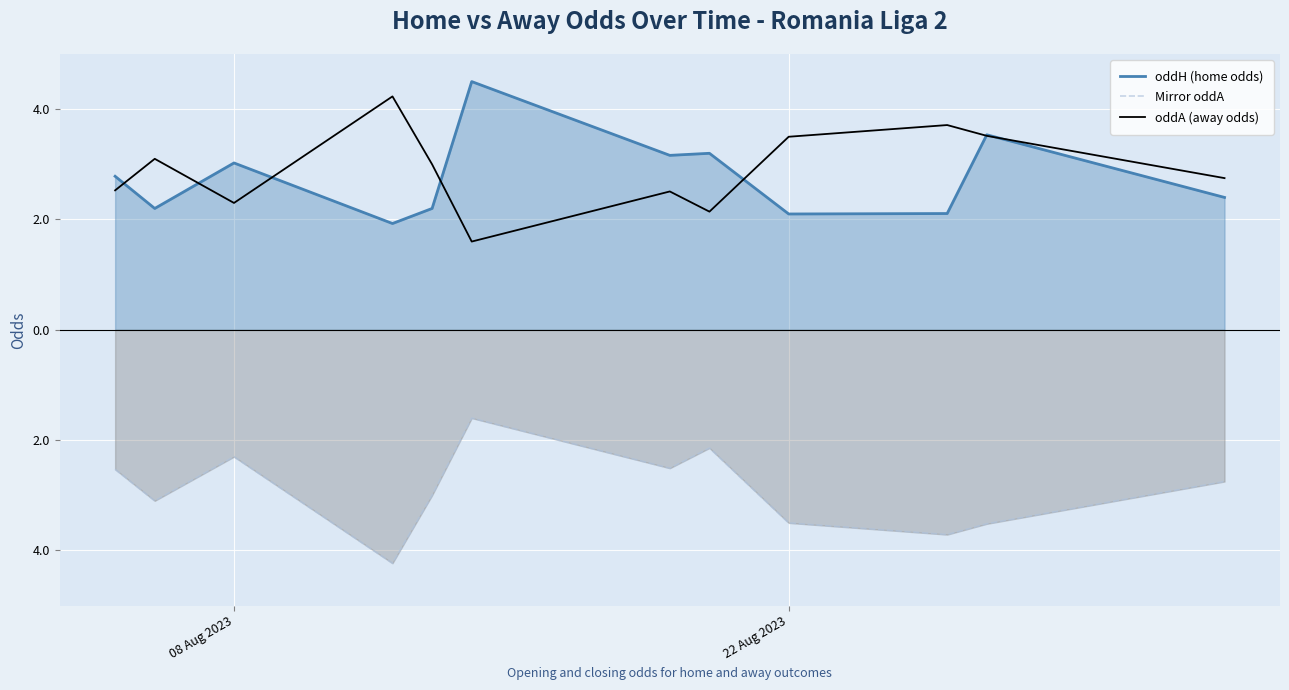

In Mirror oddA, how many points are higher than both neighbors (excluding endpoints)?

3